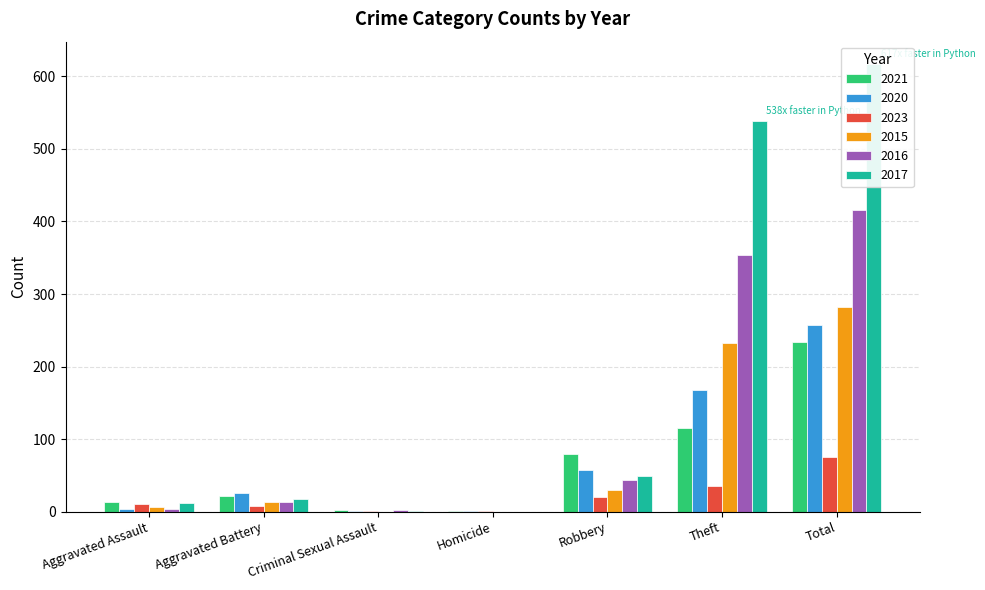

What is the greatest value displayed?

617